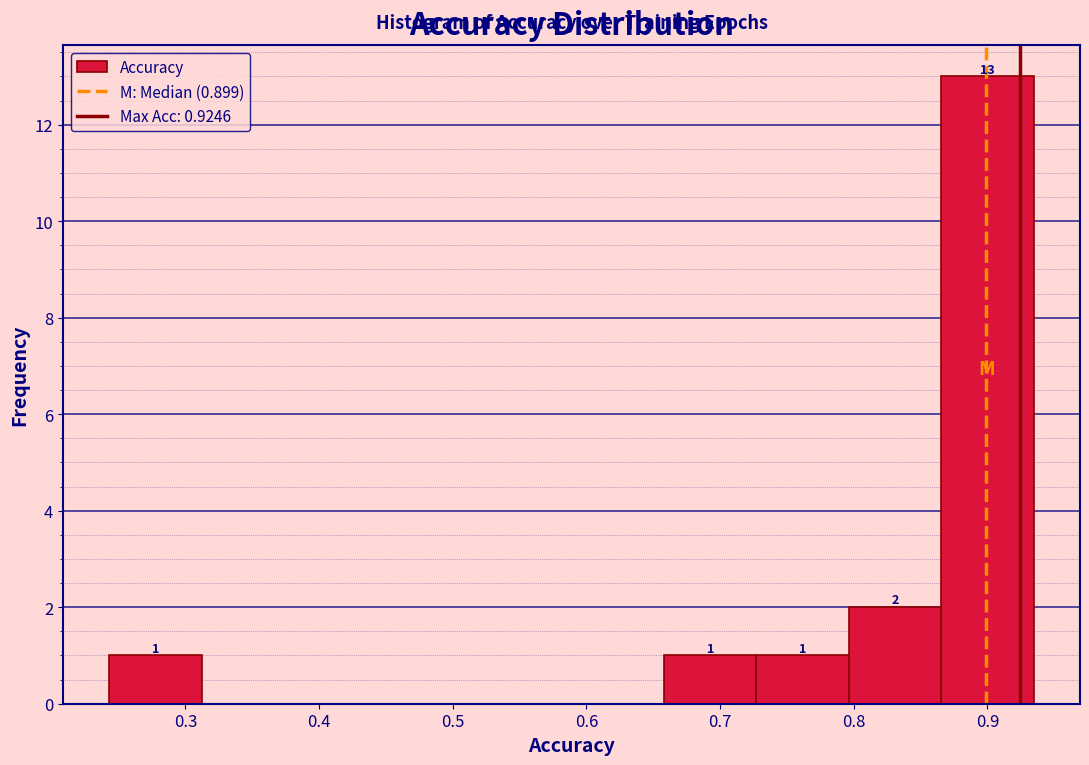

Which range on the x-axis has the tallest bar?

0.87 to 0.93